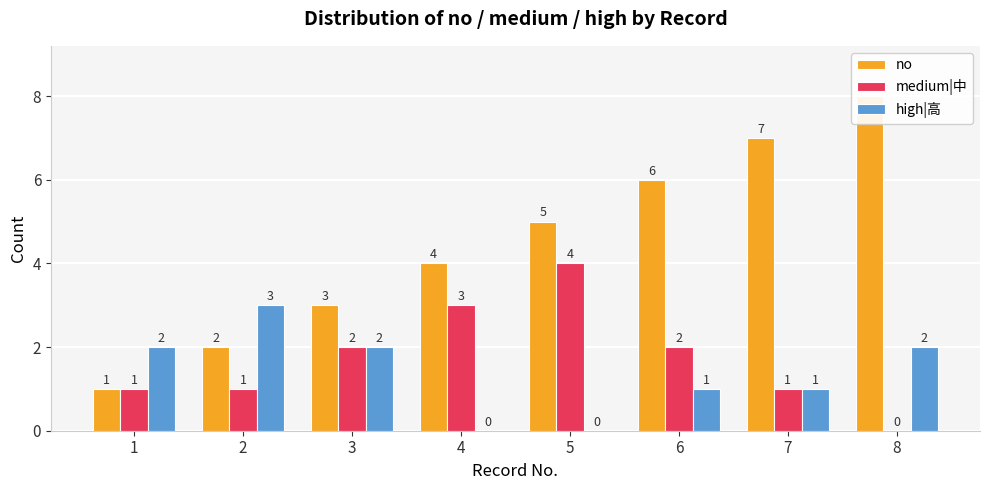

Which series changed the most between 3 and 7?

no